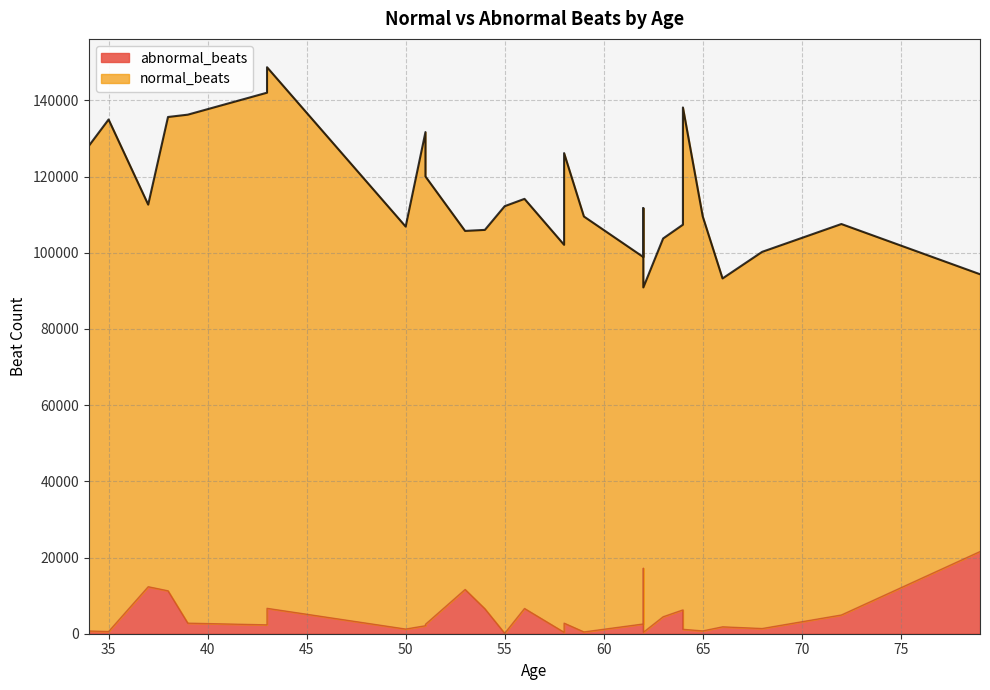

How many series are shown in this chart?

2